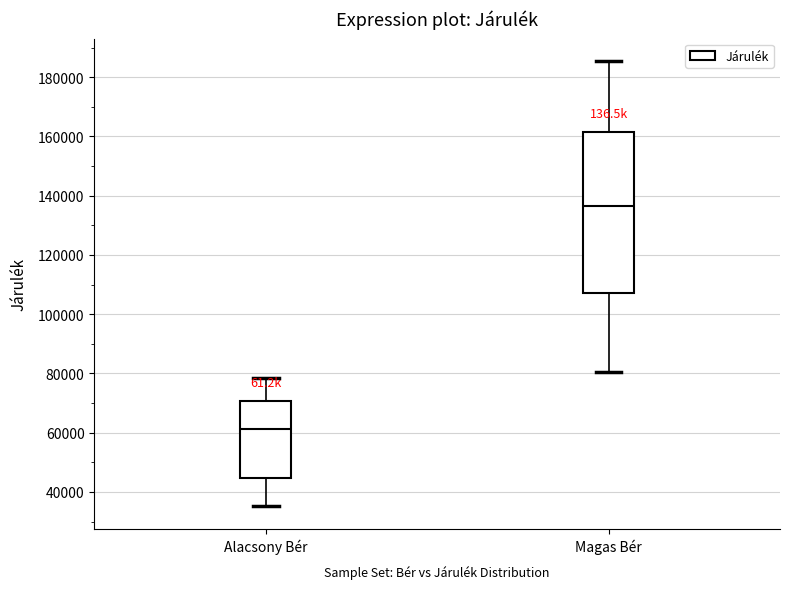

Which box's median line is the highest?

Magas Bér